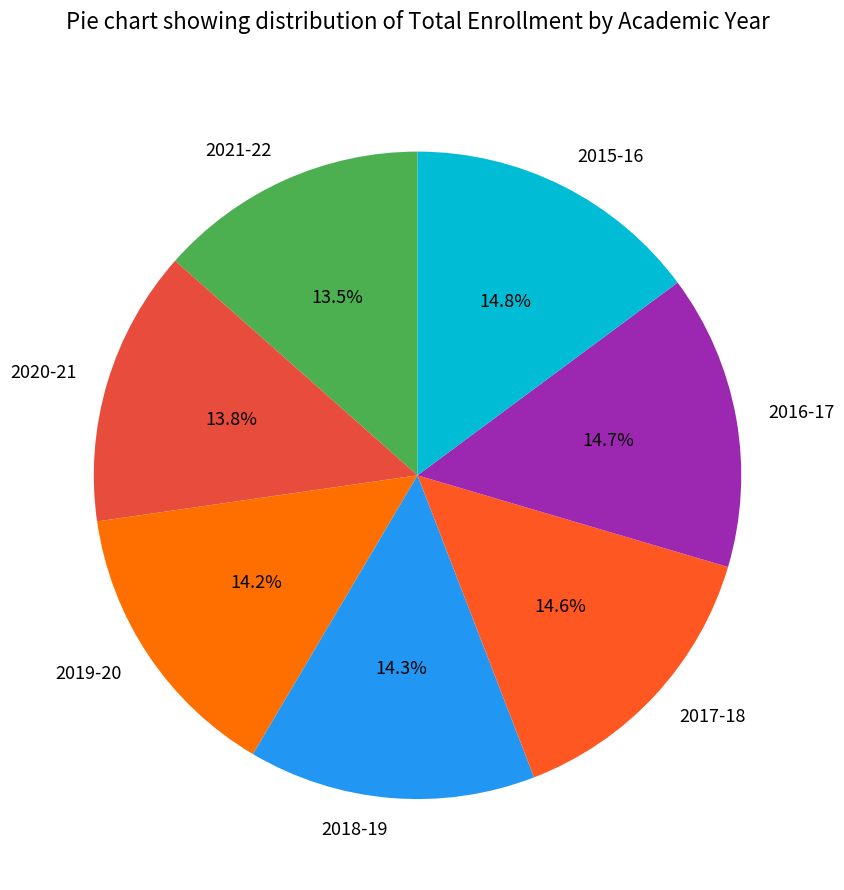

Which has a higher value, 2015-16 or 2020-21?

2015-16